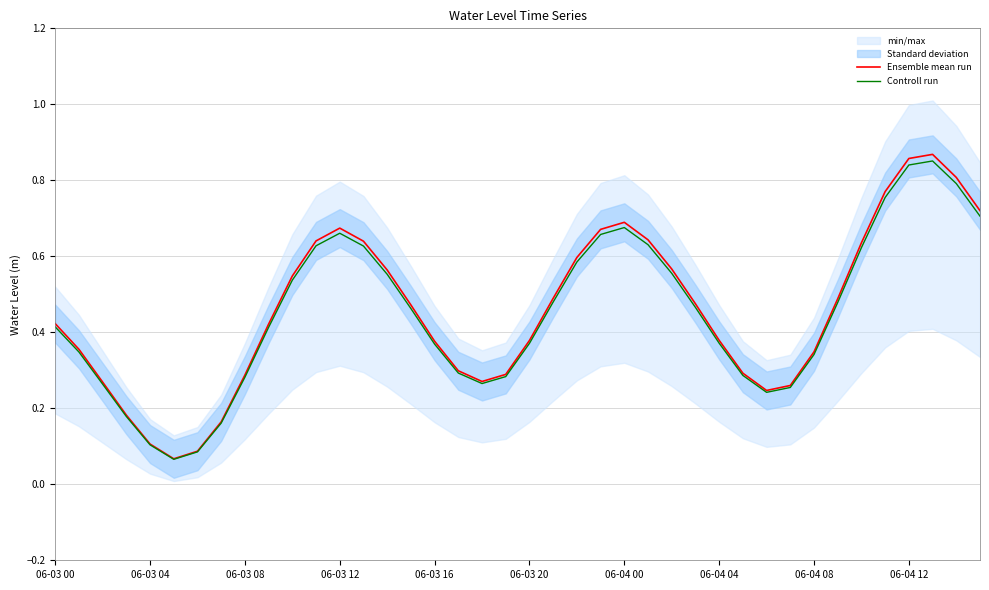

True or false: Controll run has a value of 0.7 at 26.

False